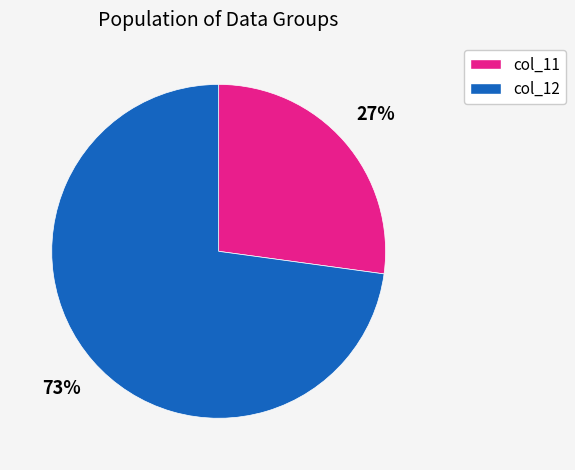

How many segments does this pie chart have?

2